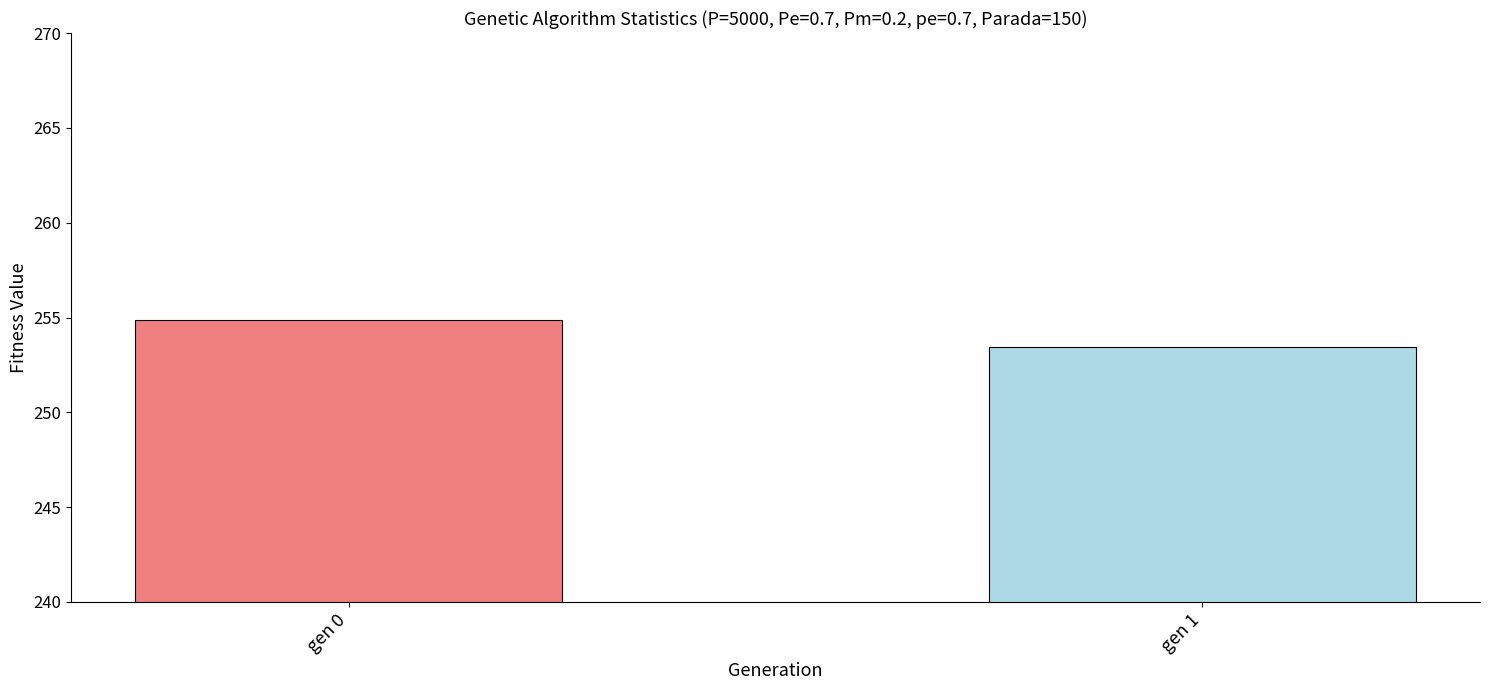

Rank the categories by value from highest to lowest.

gen 0, gen 1